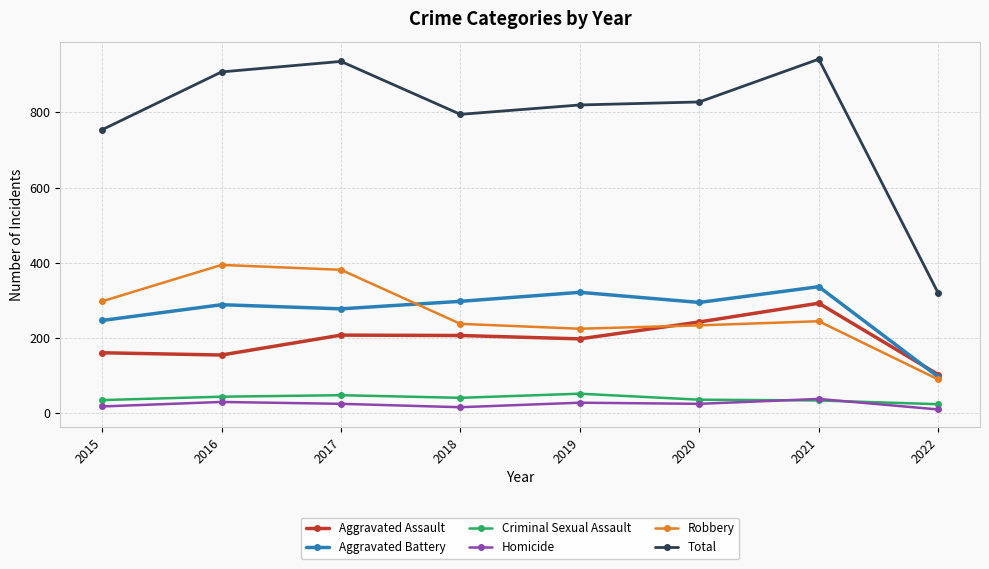

At how many categories does at least one series exceed 623?

7